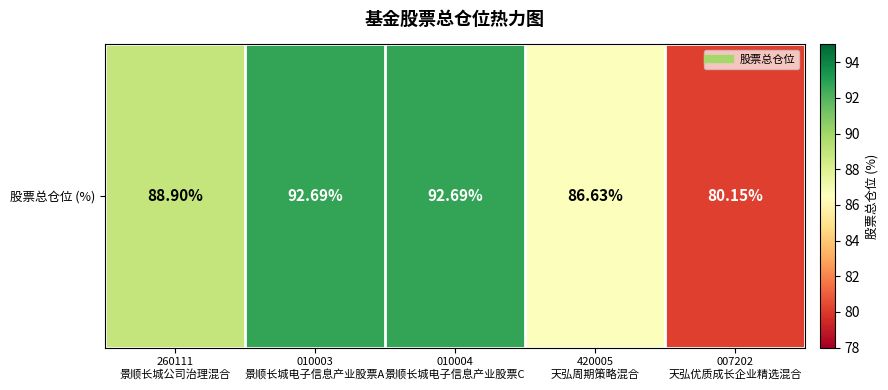

List the labels in order of value, largest first.

010003
景顺长城电子信息产业股票A, 010004
景顺长城电子信息产业股票C, 260111
景顺长城公司治理混合, 420005
天弘周期策略混合, 007202
天弘优质成长企业精选混合